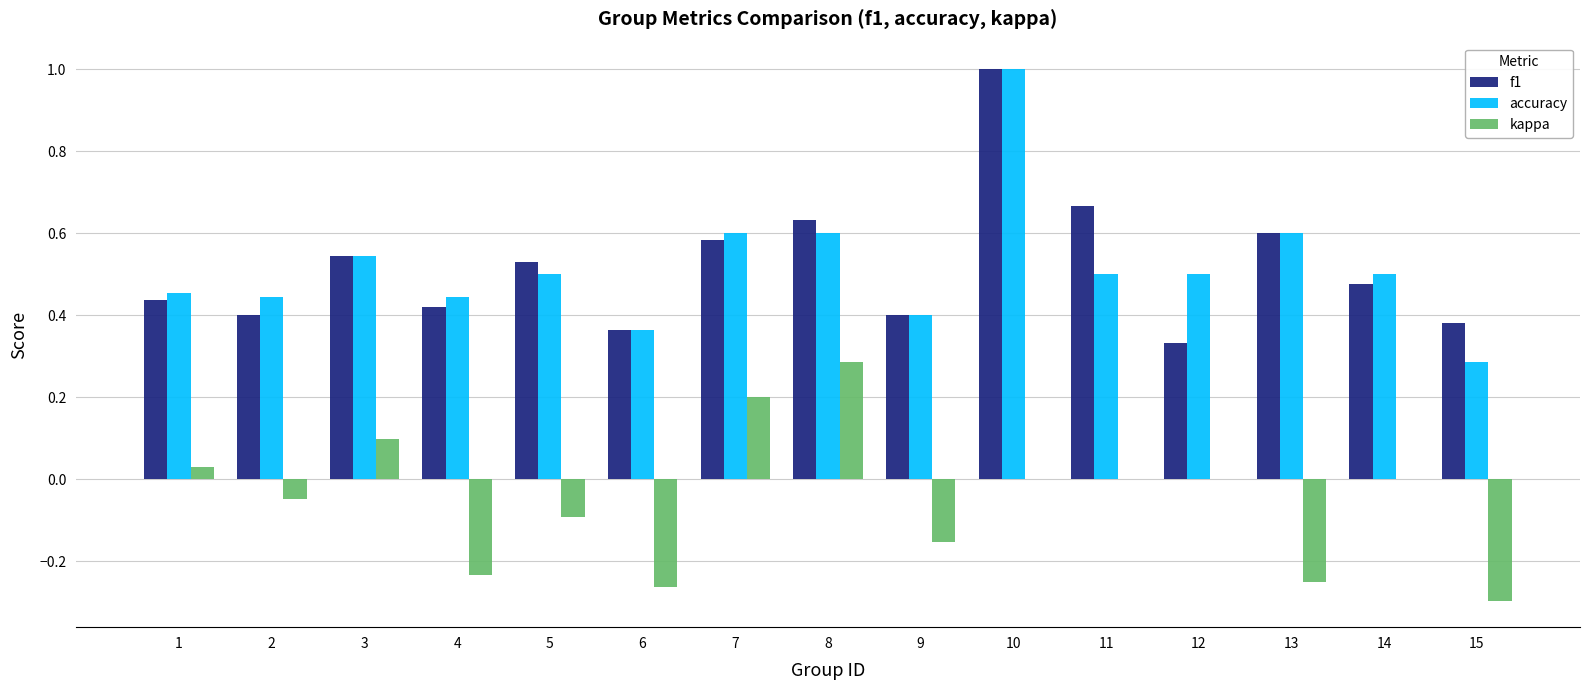

Which series has the largest range (max minus min)?

accuracy